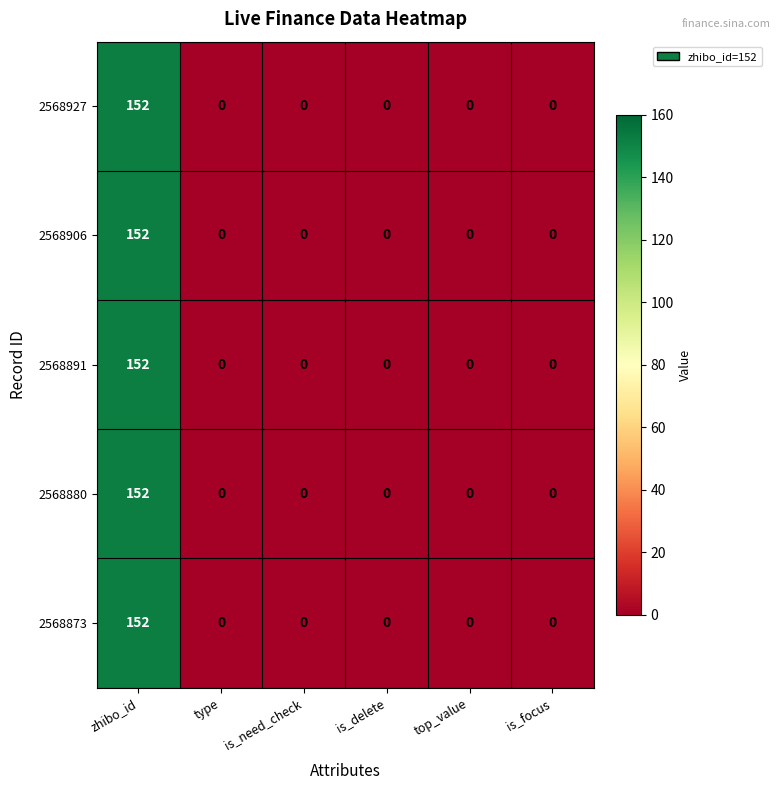

How many data points does each series have?

6